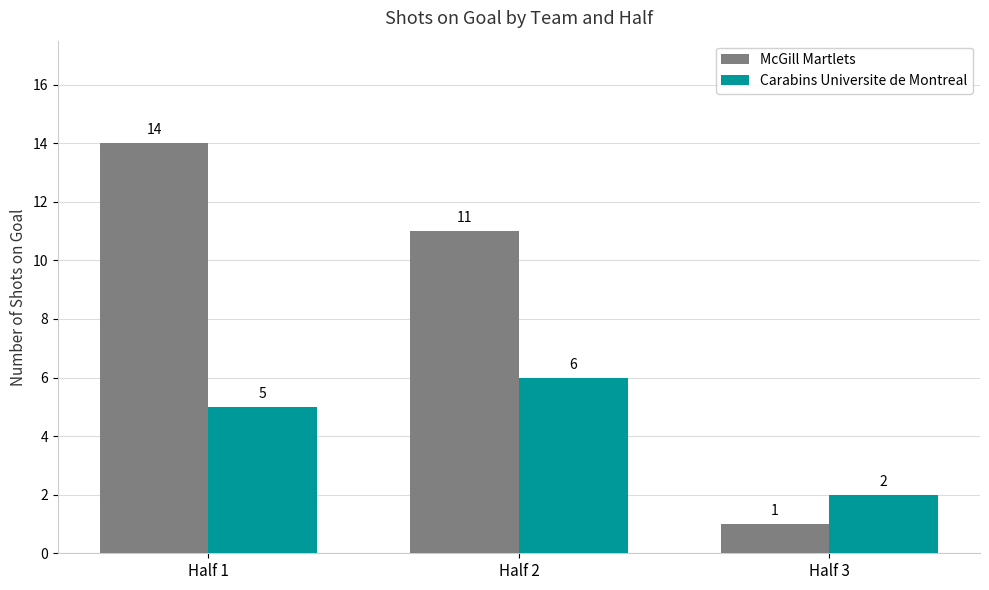

How many bars are there in total?

6